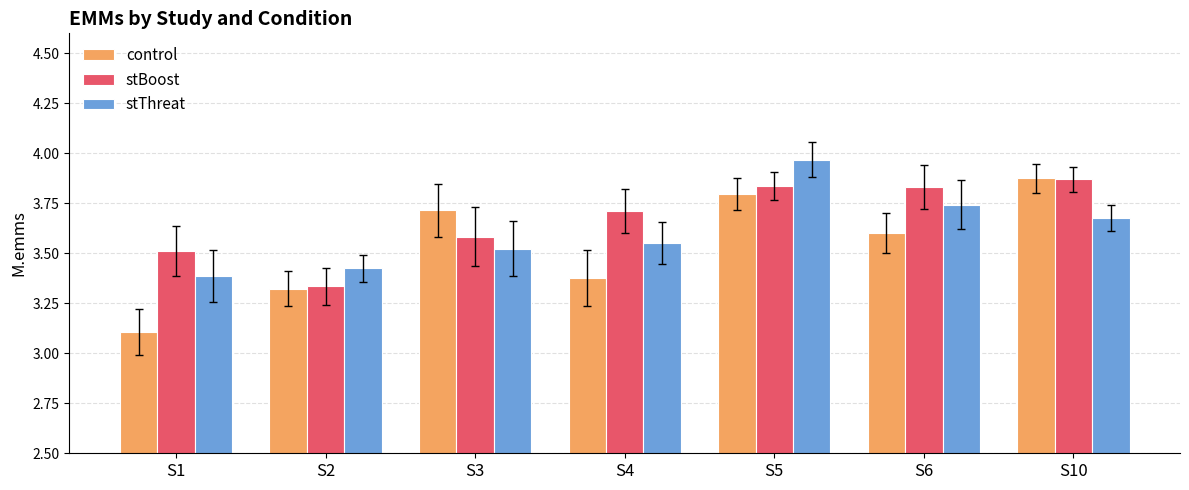

What is the difference between the highest and lowest values at S4?

0.3